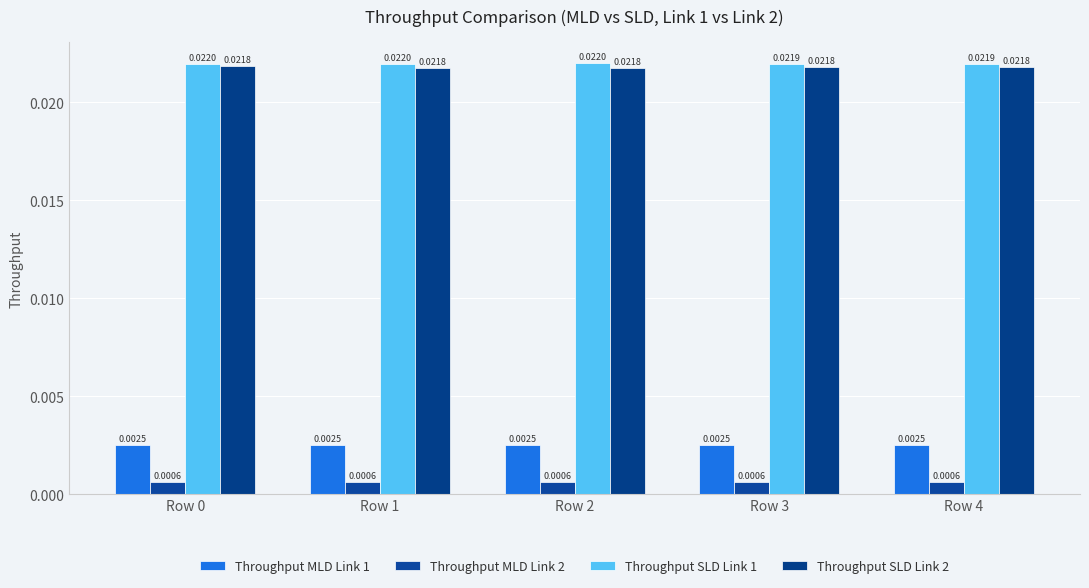

Is the value of Throughput MLD Link 2 at Row 1 greater than the value of Throughput SLD Link 1 at Row 0?

No